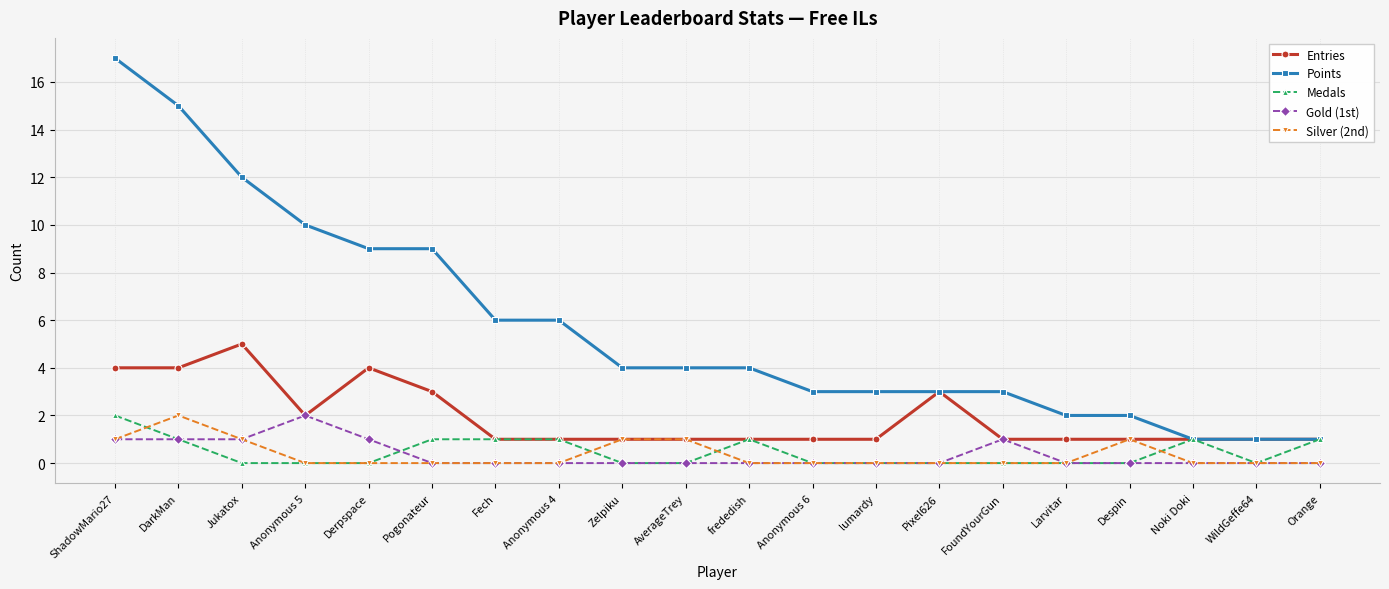

What is the total value across all series at lumardy?

4